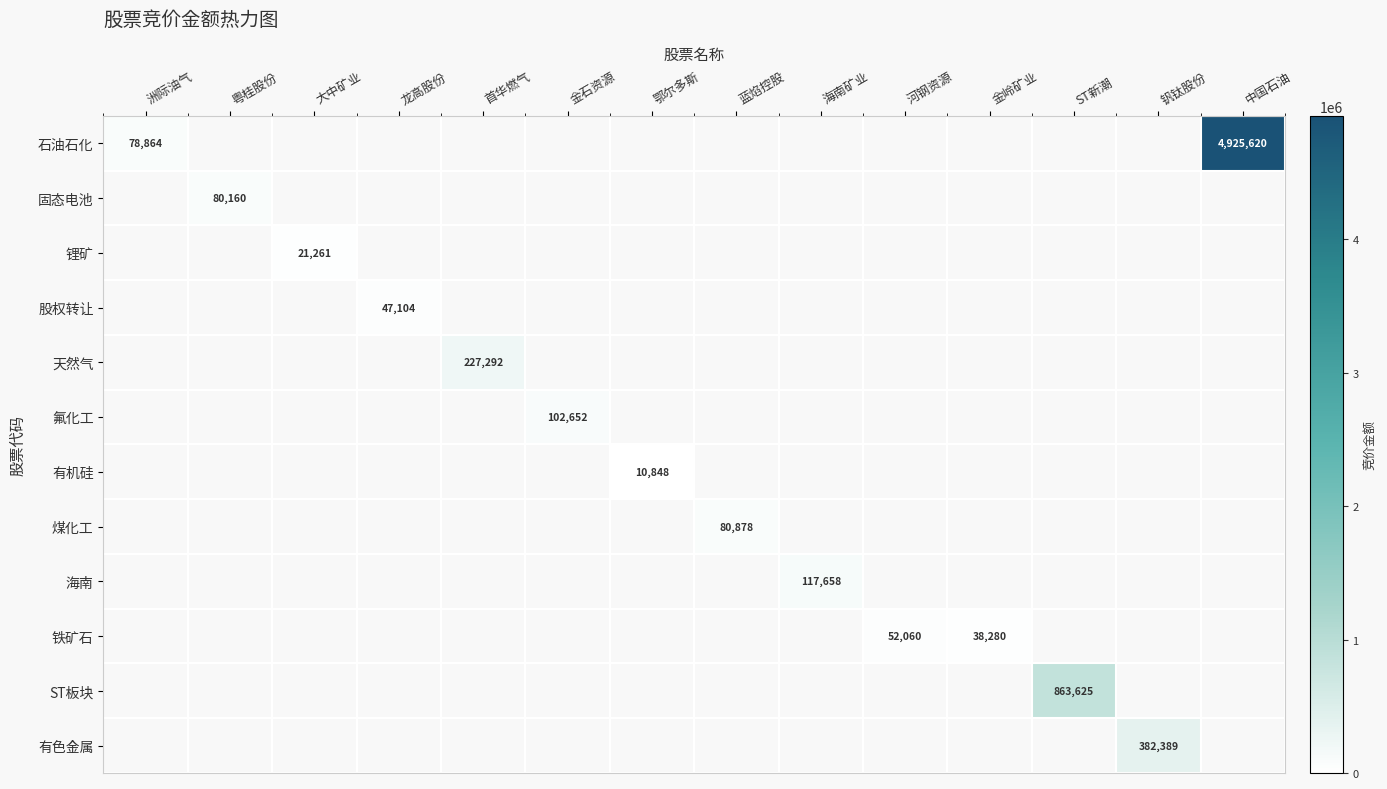

Rank the series by their maximum value, from highest to lowest.

石油石化, ST板块, 有色金属, 天然气, 海南, 氟化工, 煤化工, 固态电池, 铁矿石, 股权转让, 锂矿, 有机硅